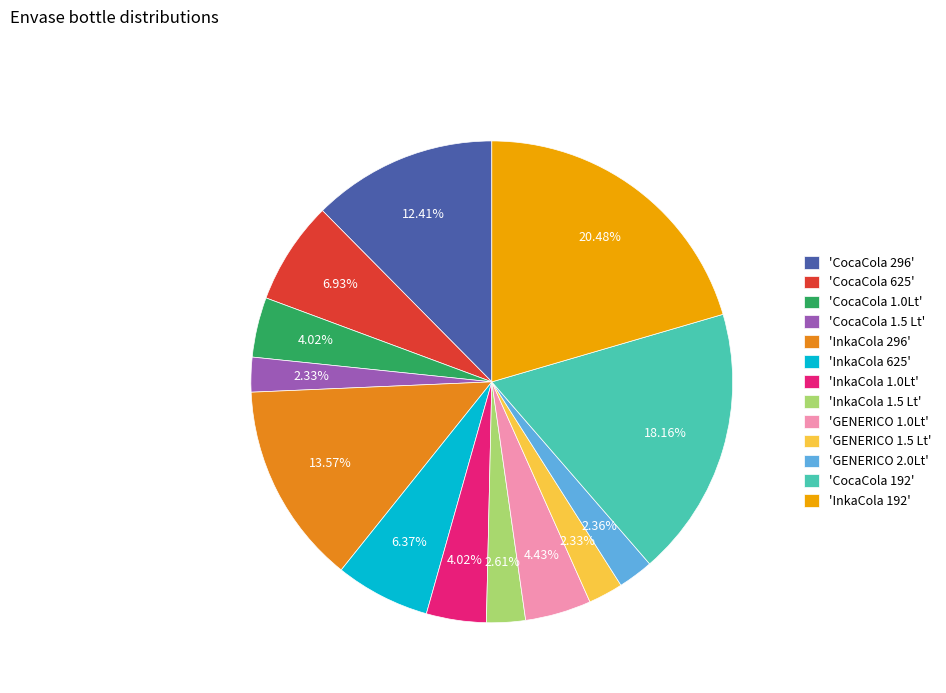

Combined, do 'CocaCola 296' and 'CocaCola 192' account for over 50%?

No